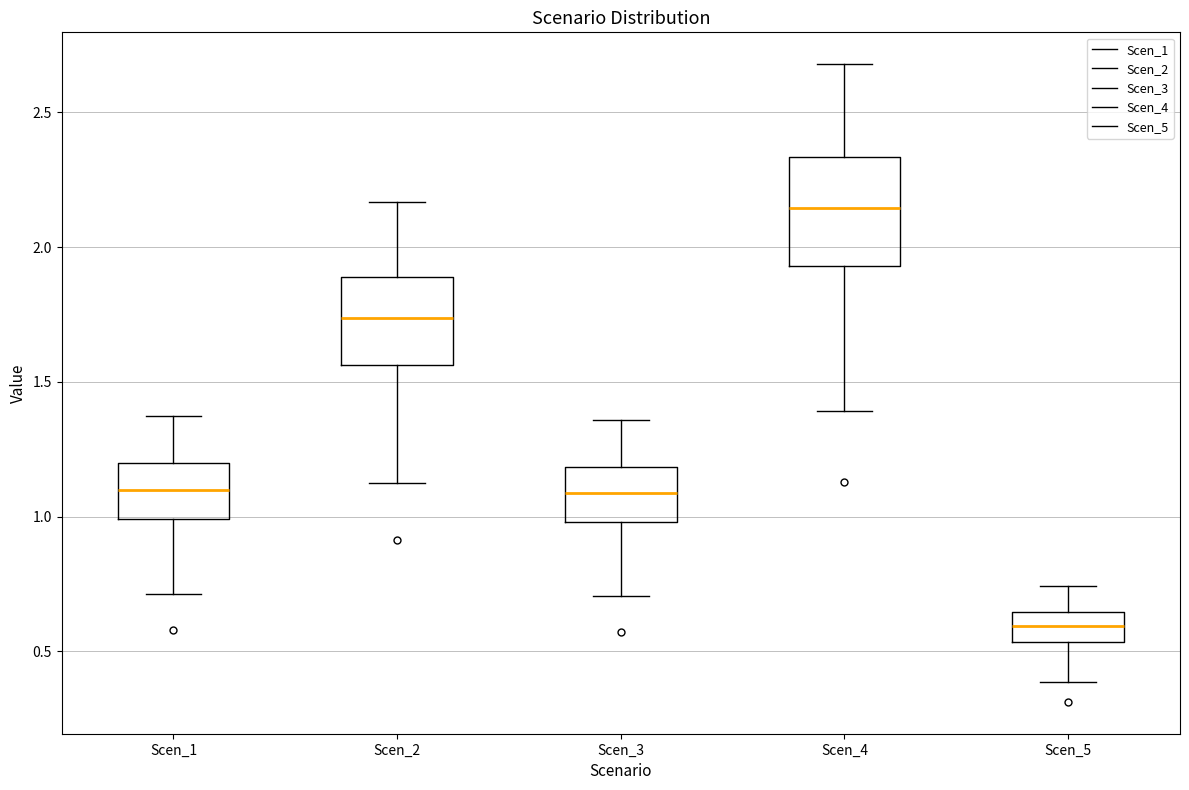

Where is the upper edge of the box for Scen_4 on the y-axis? The values are not printed on the chart, so give them approximately, as read against the axis.

2.35